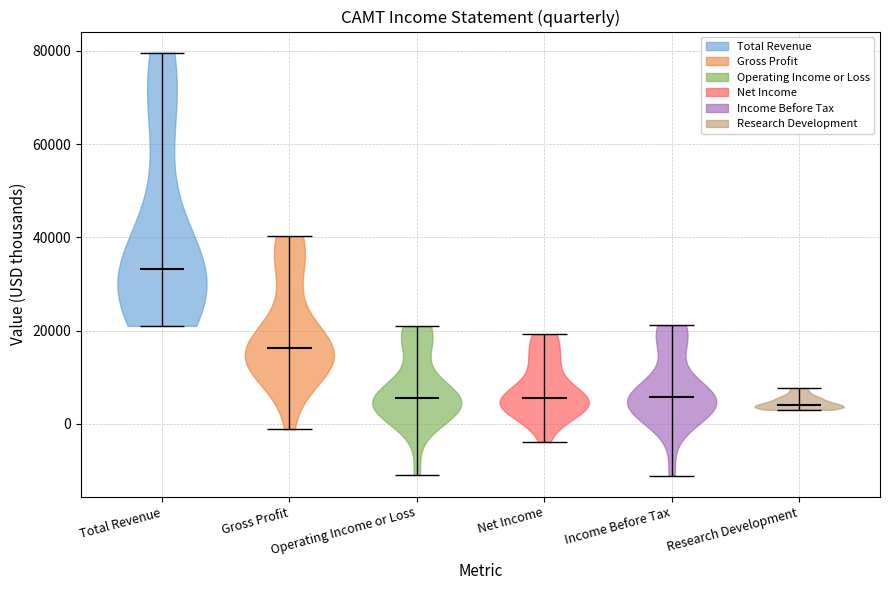

What is the highest point the violin for Operating Income or Loss reaches on the y-axis? The values are not printed on the chart, so give them approximately, as read against the axis.

20000